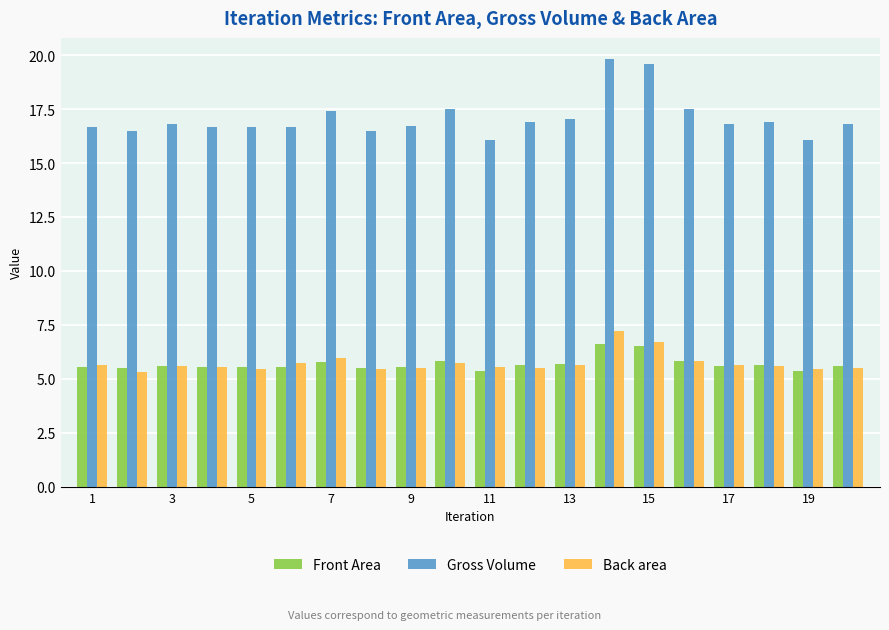

Which series has the widest spread of values?

Gross Volume